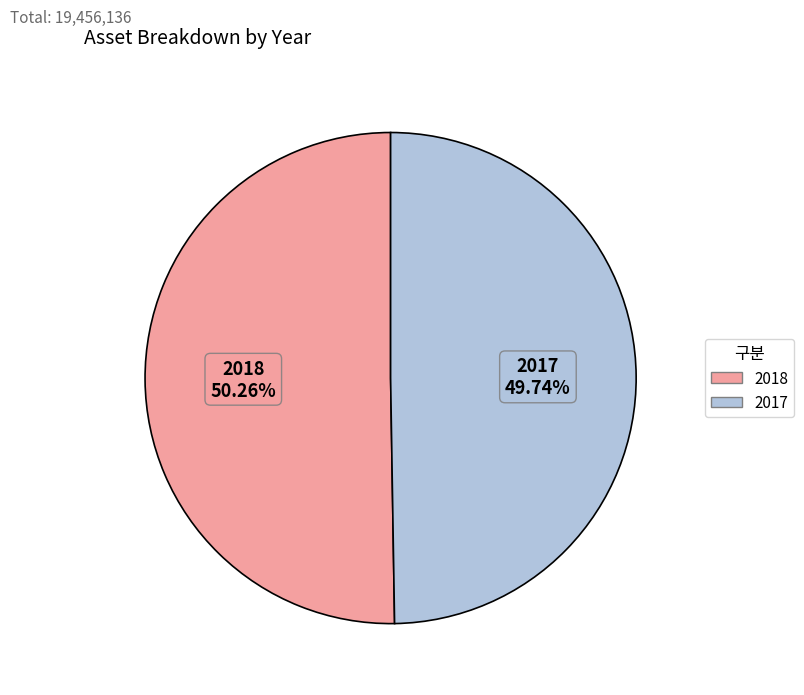

Combined, do 2017 and 2018 account for over 50%?

Yes